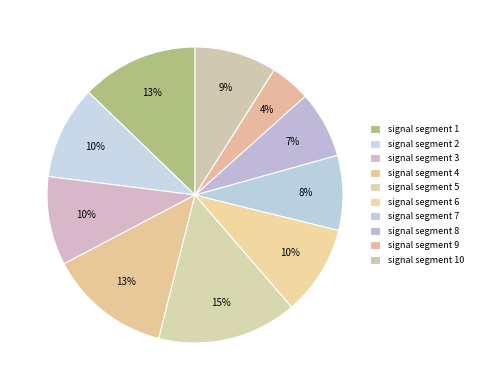

Count the number of slices in the pie.

10